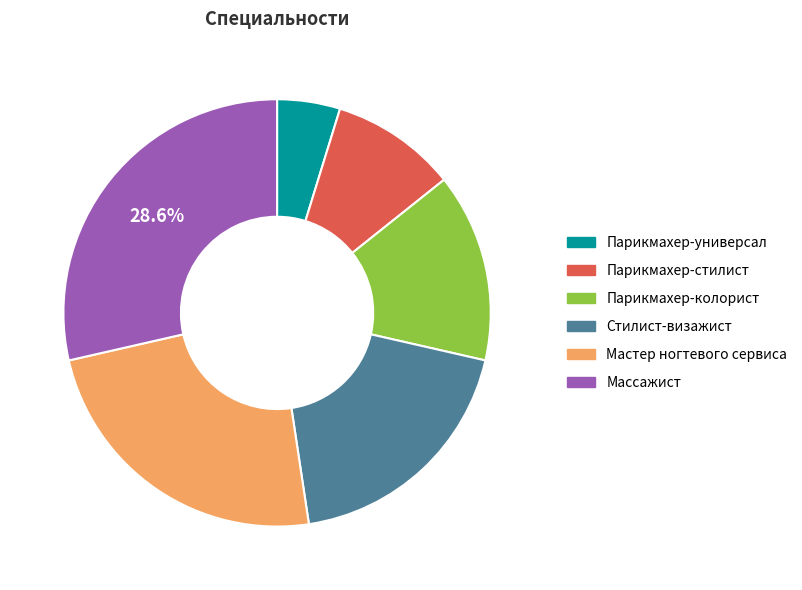

Rank the categories by value from lowest to highest.

Парикмахер-универсал, Парикмахер-стилист, Парикмахер-колорист, Стилист-визажист, Мастер ногтевого сервиса, Массажист